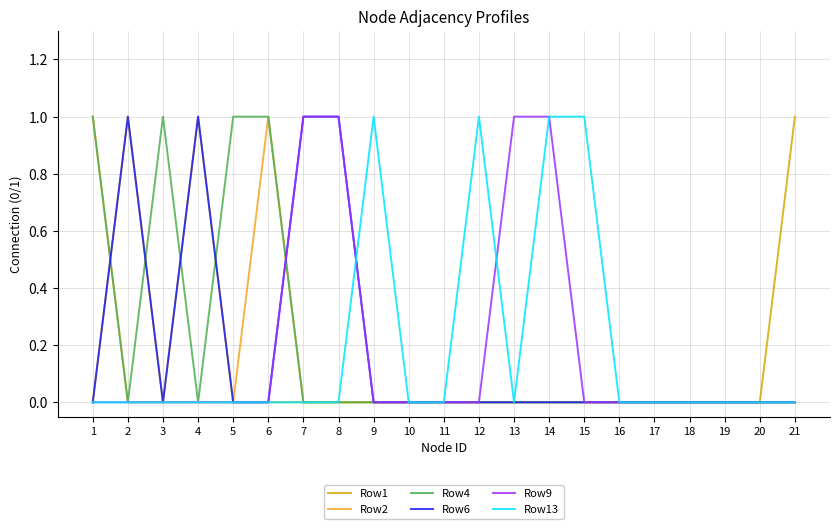

Between 13 and 19, which series saw the biggest shift?

Row9